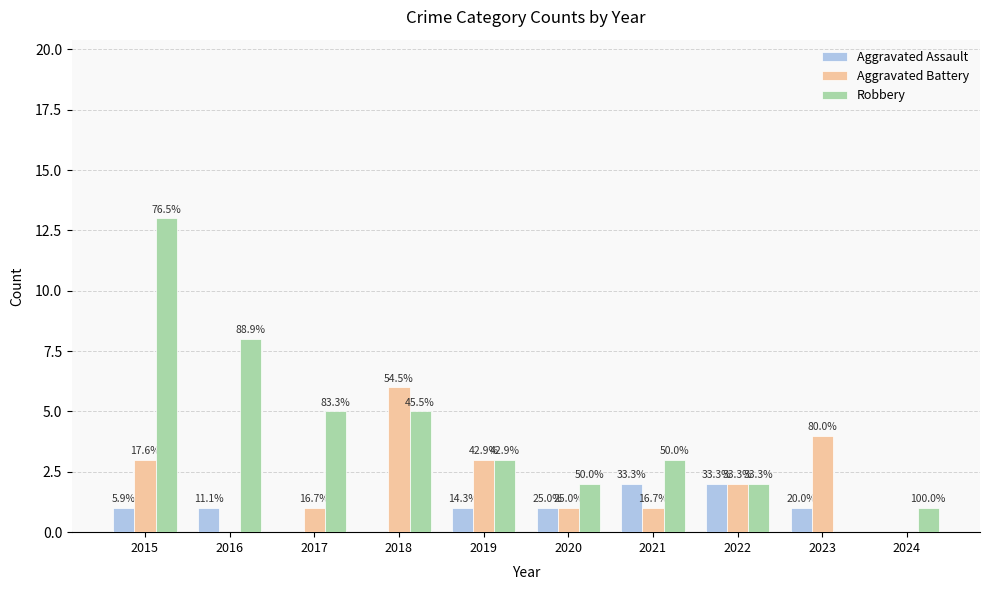

Where is Robbery nearest to the value 6?

2017